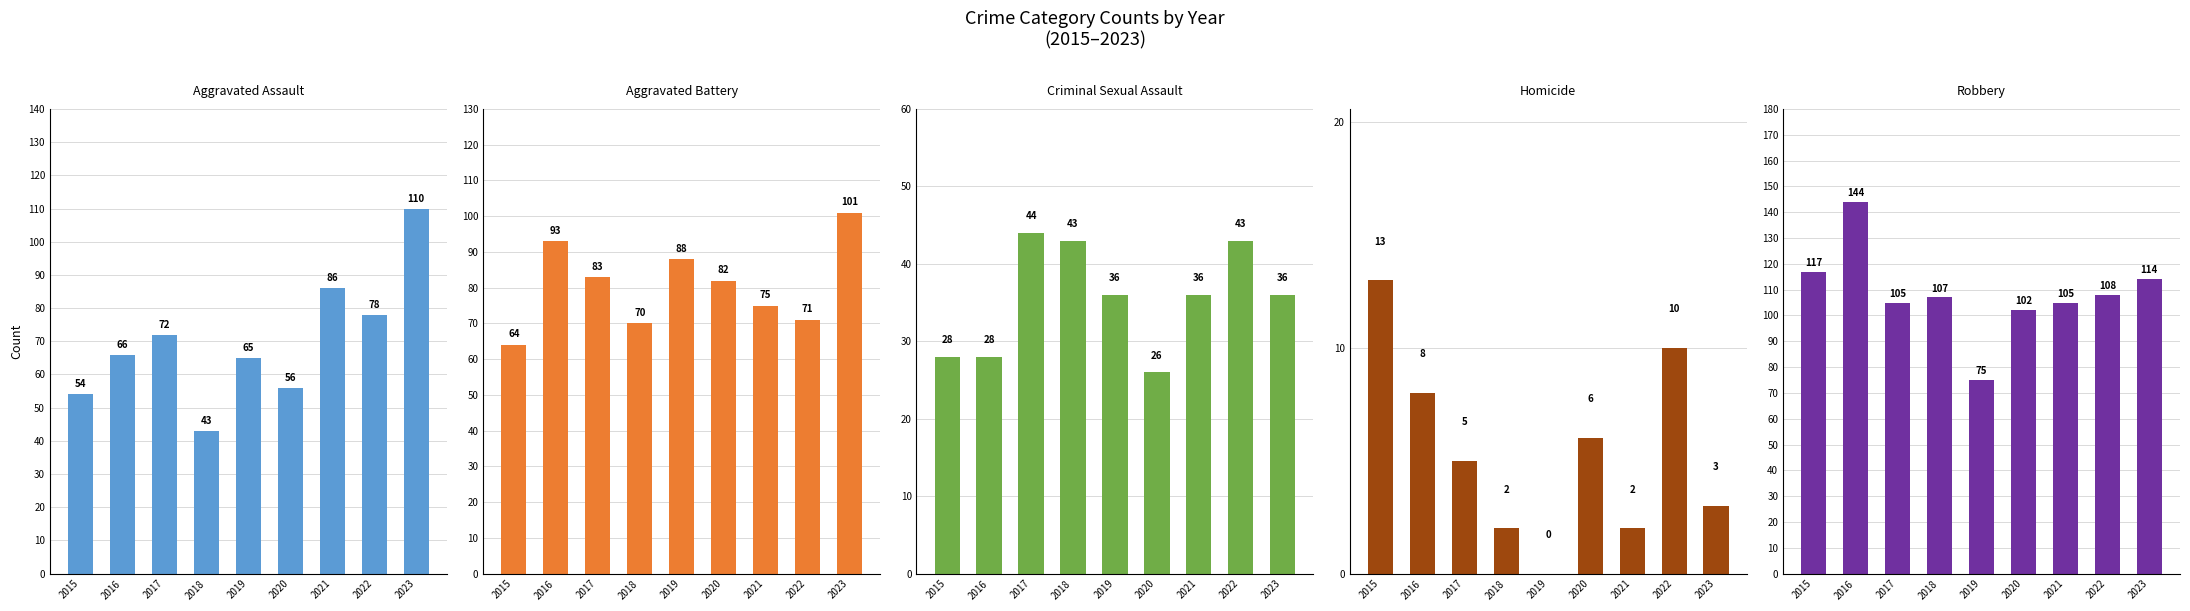

Reading right to left, what are all the values shown in this chart?

Aggravated Assault: 110	78	86	56	65	43	72	66	54
Aggravated Battery: 101	71	75	82	88	70	83	93	64
Criminal Sexual Assault: 36	43	36	26	36	43	44	28	28
Homicide: 3	10	2	6	0	2	5	8	13
Robbery: 114	108	105	102	75	107	105	144	117